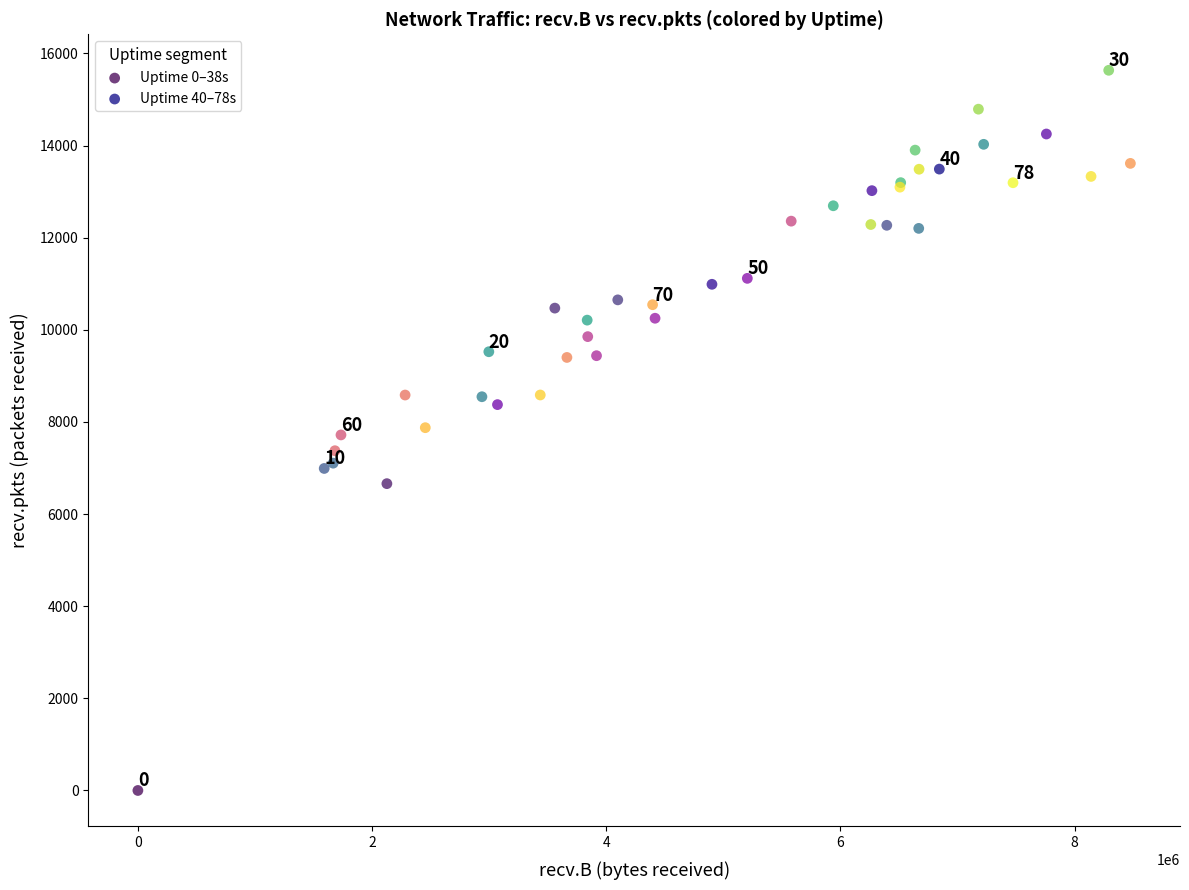

Which series has the widest spread of Y values?

Uptime 0–38s